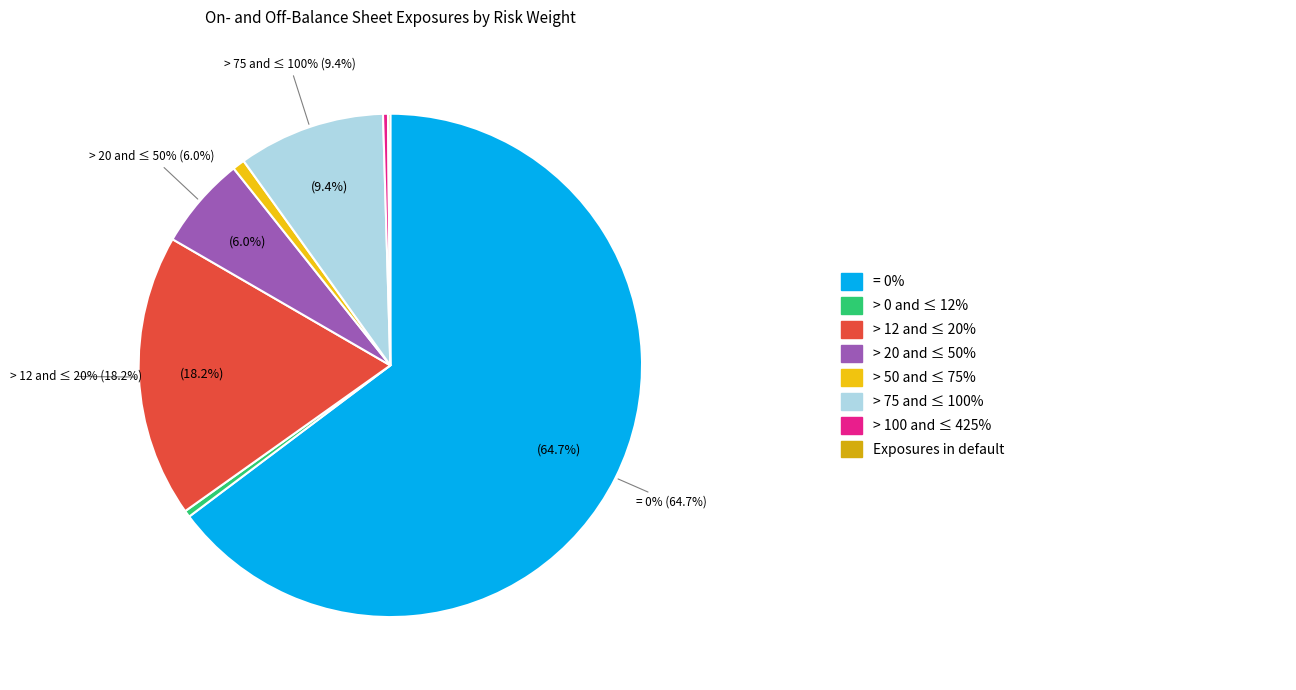

Do Exposures in default and = 0% together represent more than half of the pie?

Yes